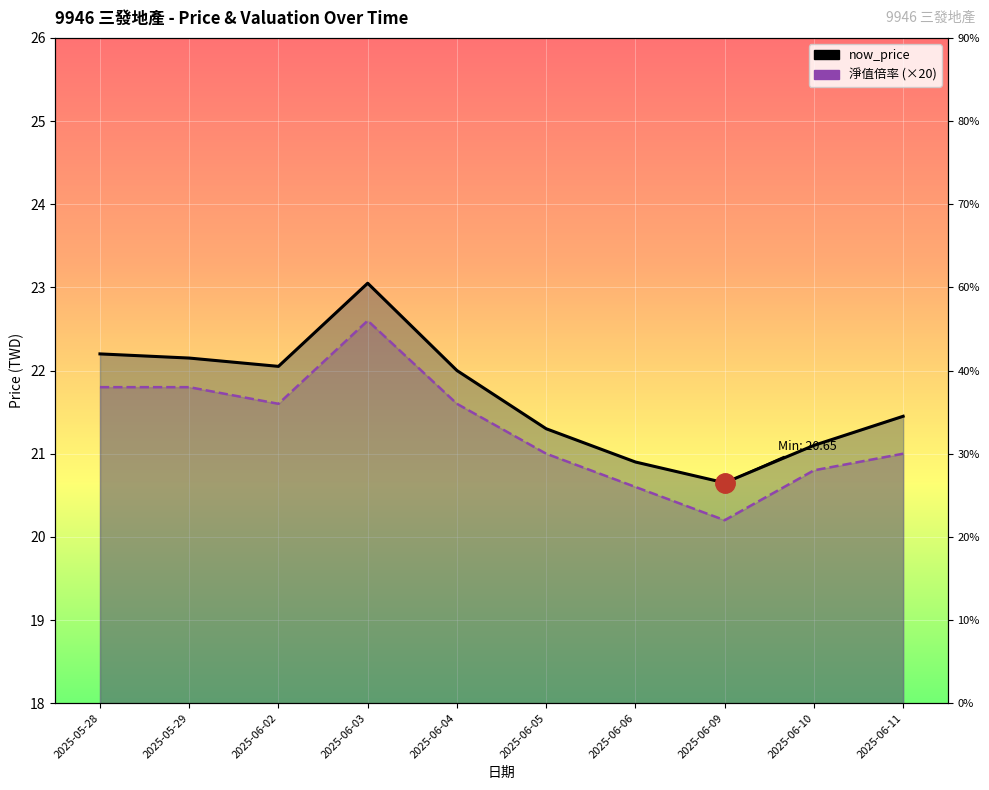

Between 2025-06-02 and 2025-06-03, which is larger?

2025-06-03